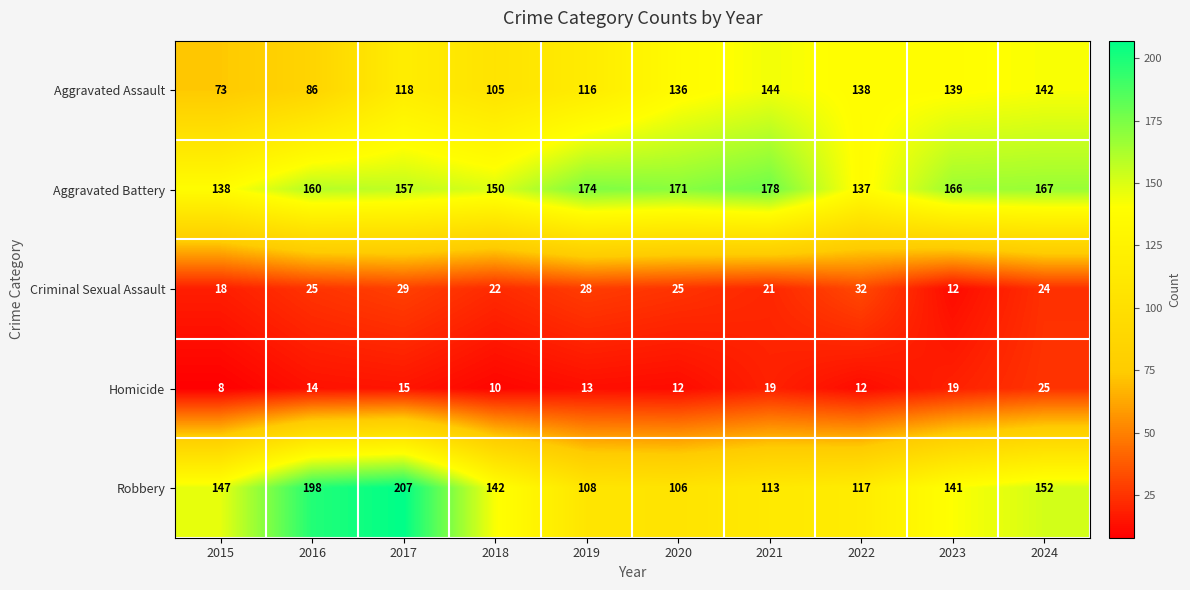

Rank the series at 2017 from lowest to highest value.

Homicide, Criminal Sexual Assault, Aggravated Assault, Aggravated Battery, Robbery